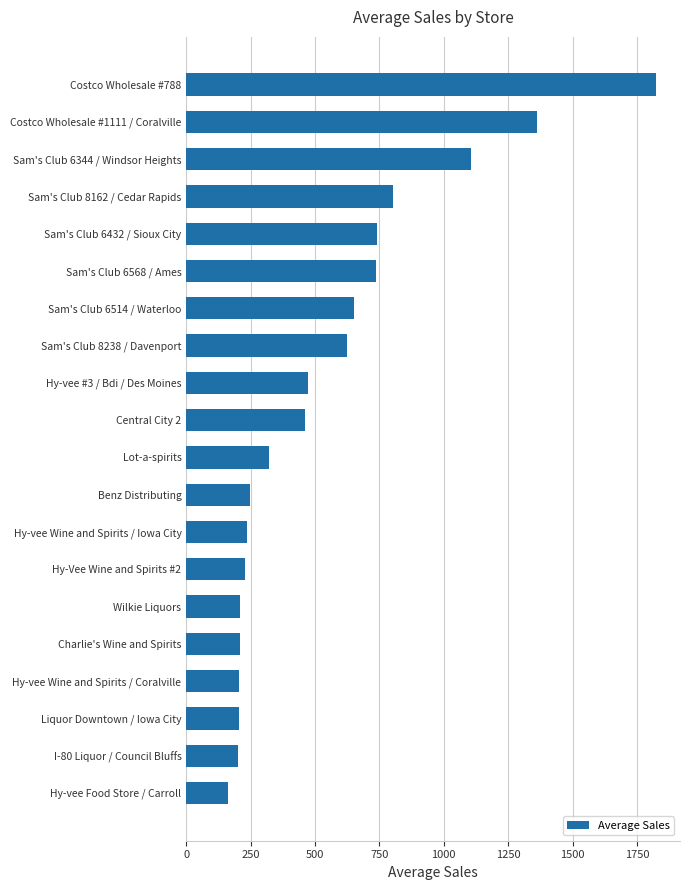

Where is the data nearest to the value 993?

Sam's Club 6344 / Windsor Heights